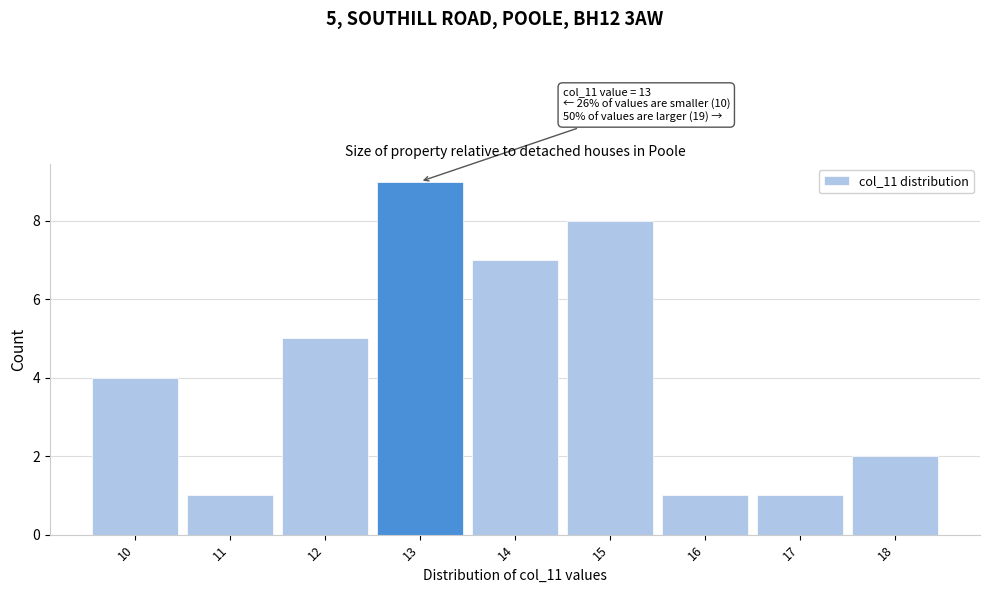

Over which range of the x-axis is the bar tallest?

12.5 to 13.5